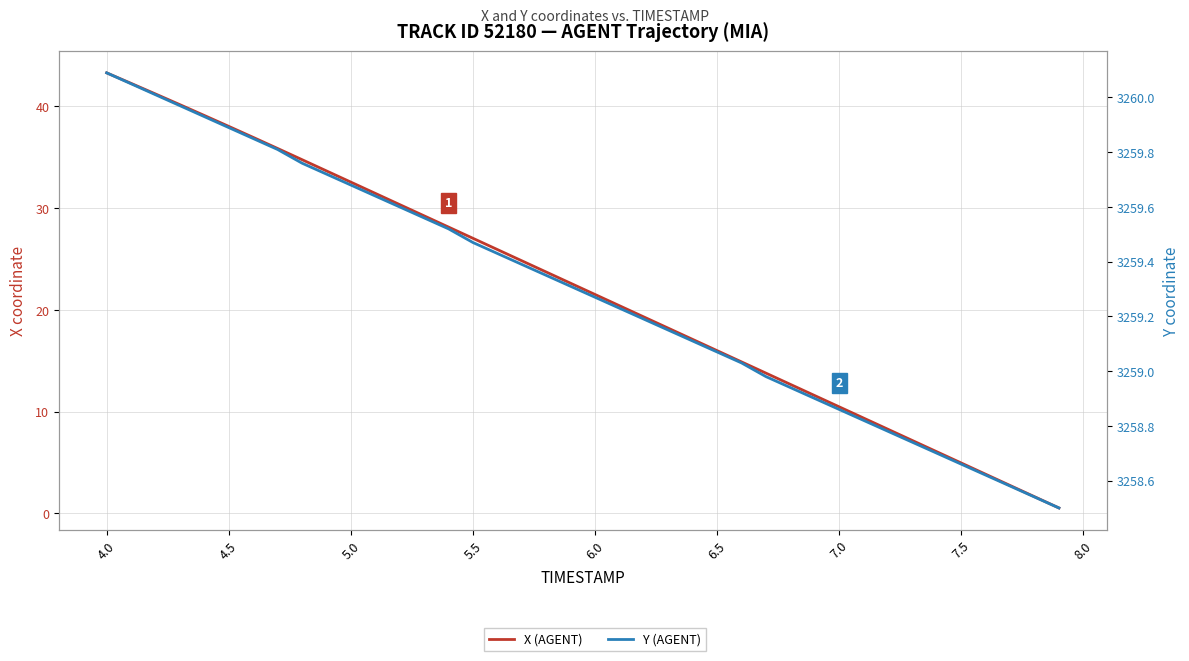

Which series has the largest total across all categories?

Y (AGENT)